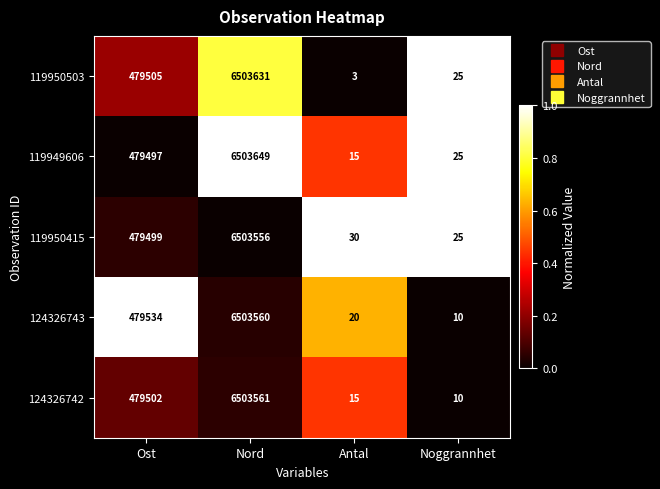

Which label corresponds to the smallest value in the chart?

Antal